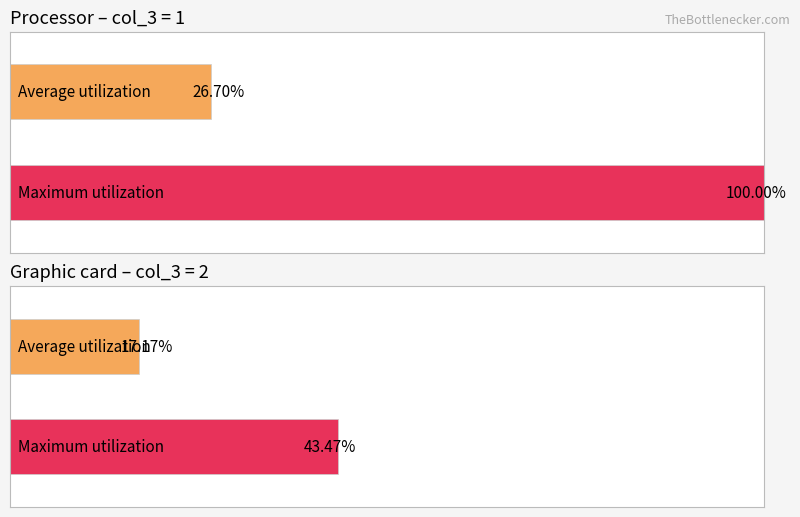

Rank the series by their maximum value, from highest to lowest.

Maximum utilization, Average utilization